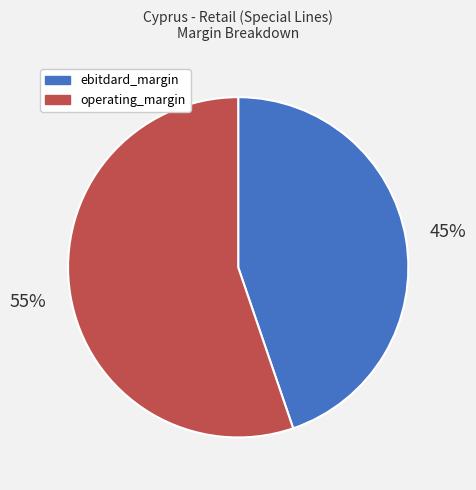

What percentage is the ebitdard_margin slice, to the nearest percent?

45%